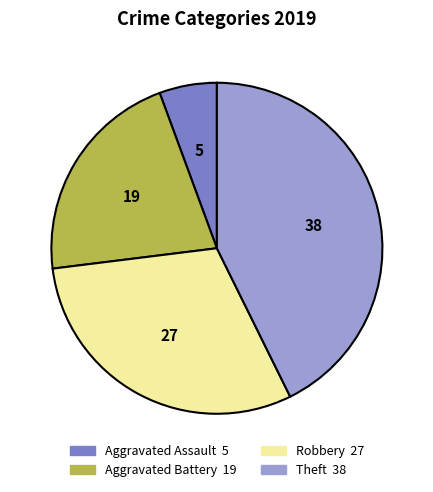

Is the sum of Robbery and Aggravated Assault greater than half?

No